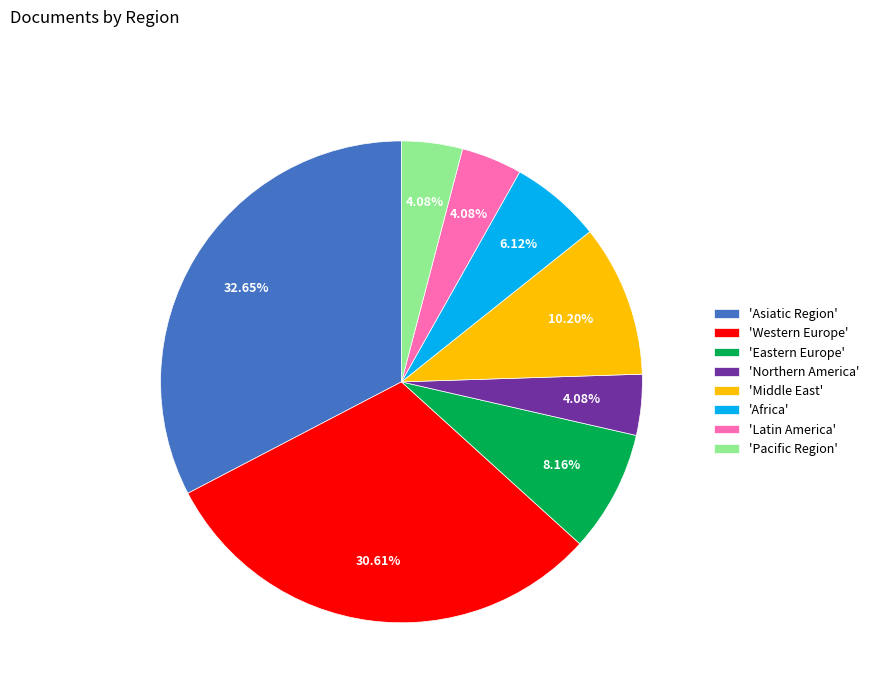

Is there a majority slice in this chart?

No